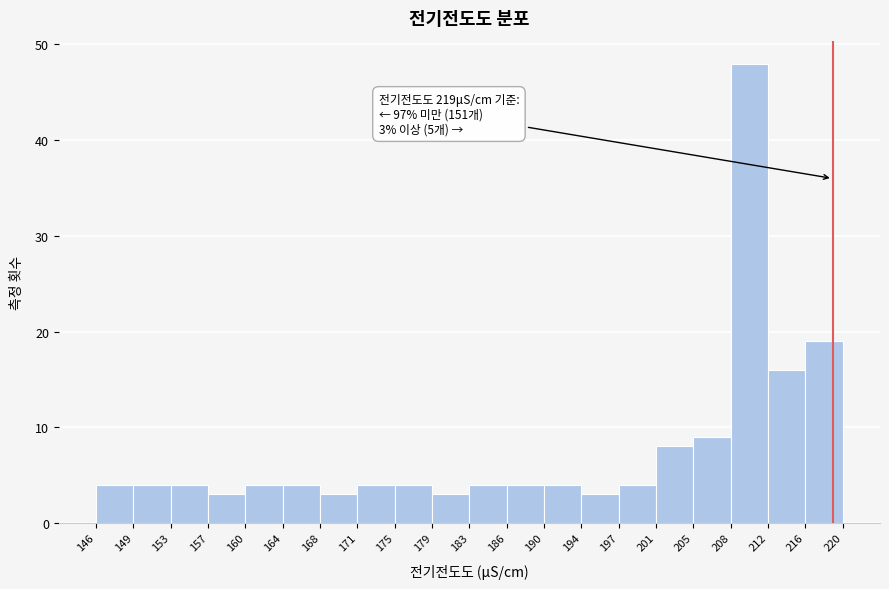

Reading right to left, what are all the values shown in this chart?

19	16	48	9	8	4	3	4	4	4	3	4	4	3	4	4	3	4	4	4